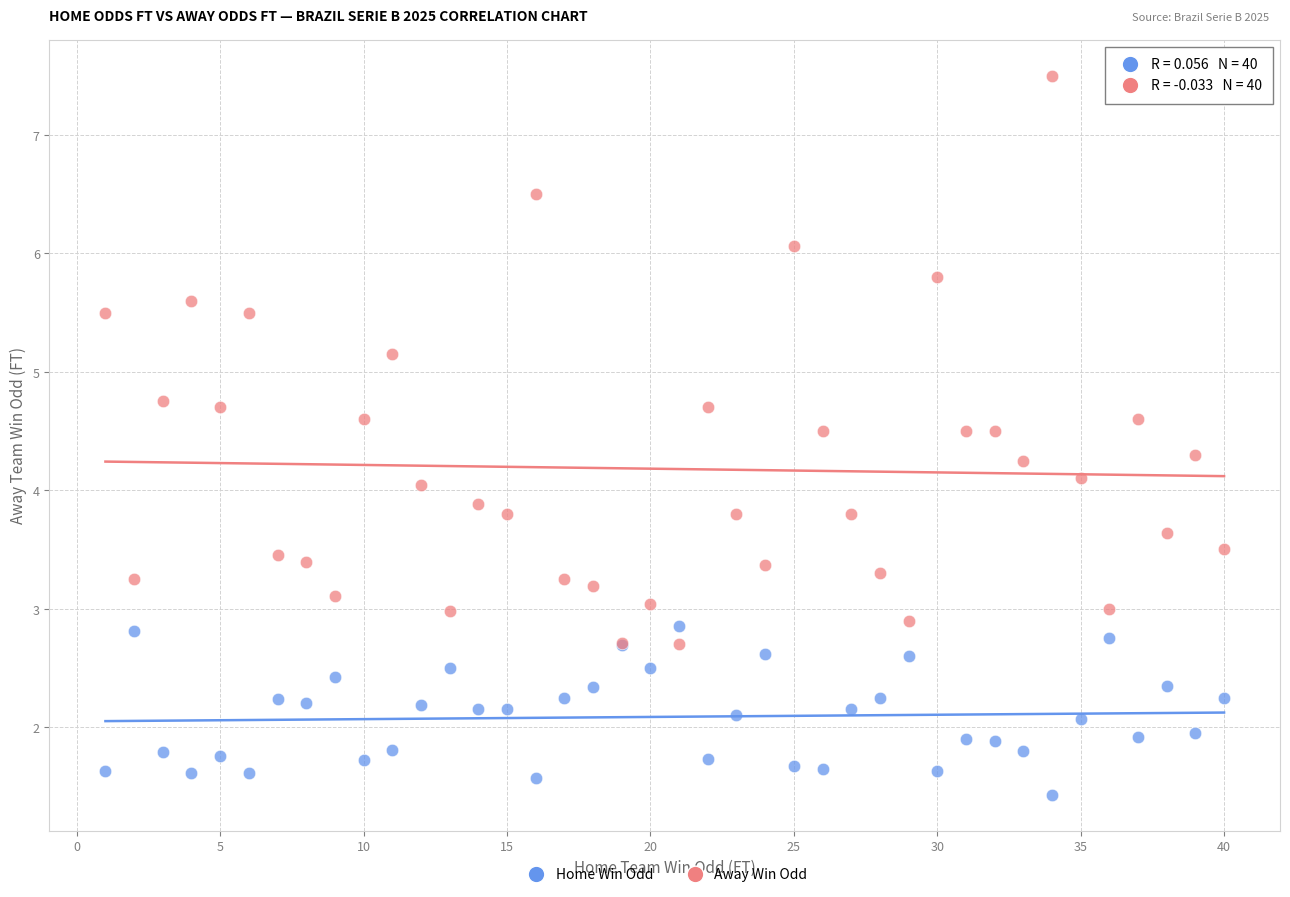

Which series contains the lowest Y value?

Home Win Odd